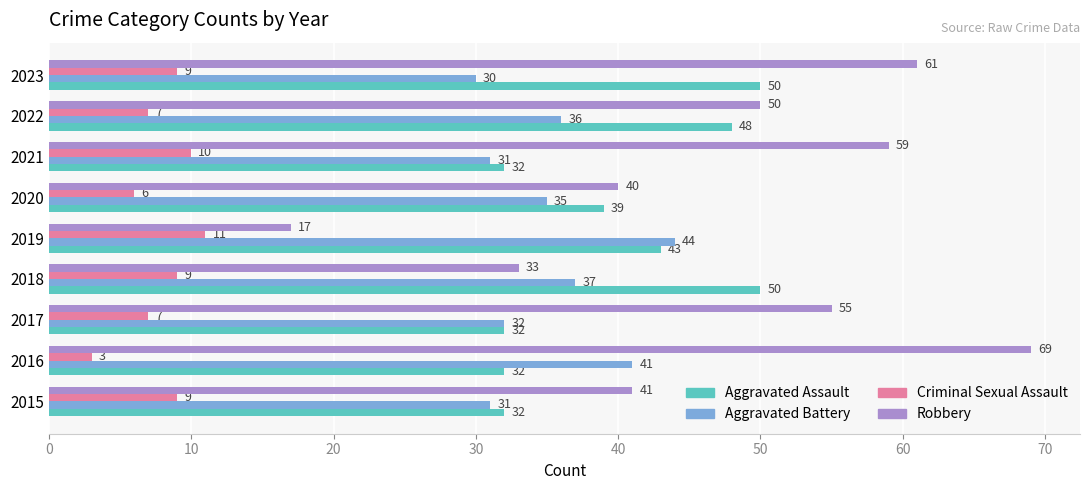

Rank the series at 2020 from lowest to highest value.

Criminal Sexual Assault, Aggravated Battery, Aggravated Assault, Robbery